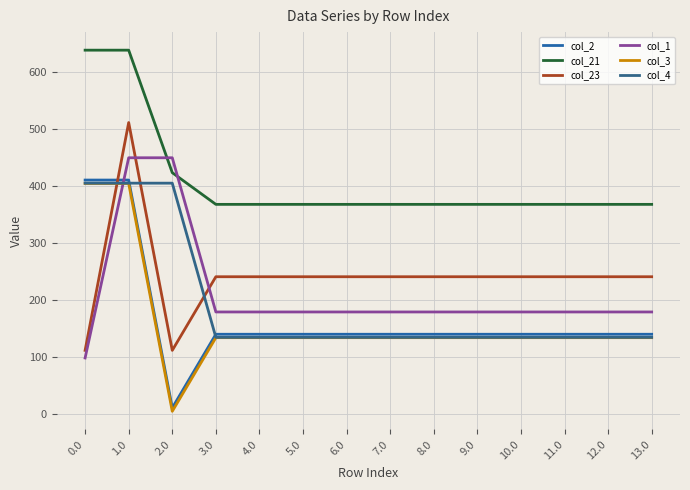

True or false: col_4 has a value of 37.1 at 8.0.

False